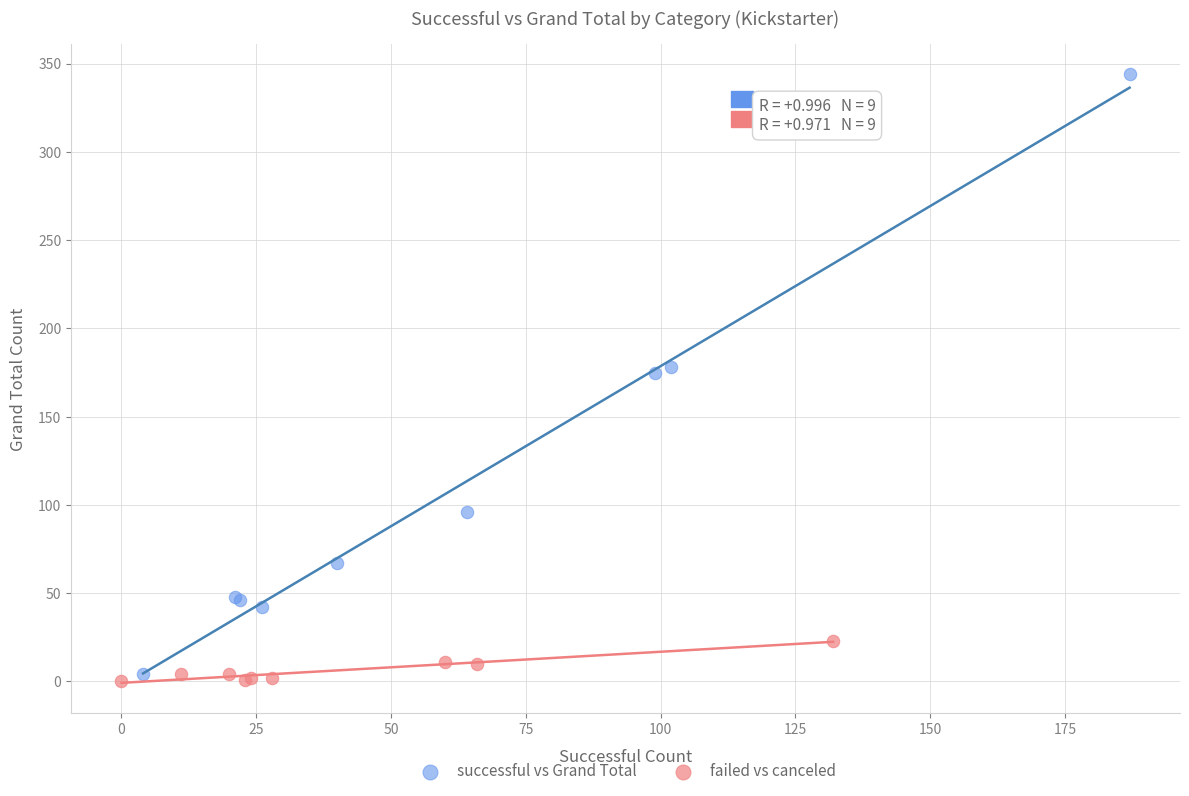

Which series has the largest Y range (max minus min)?

successful vs Grand Total